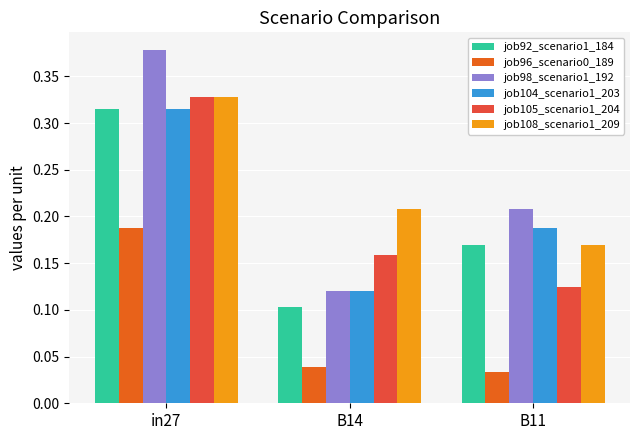

Is it true that job104_scenario1_203 equals 0.2 at B14?

False